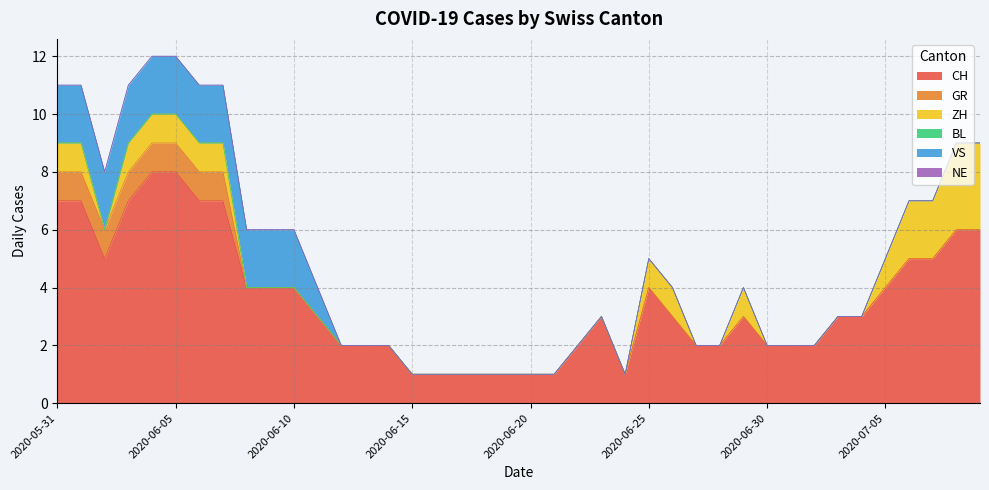

Between 2020-06-23 and 2020-06-27, which series saw the biggest shift?

CH